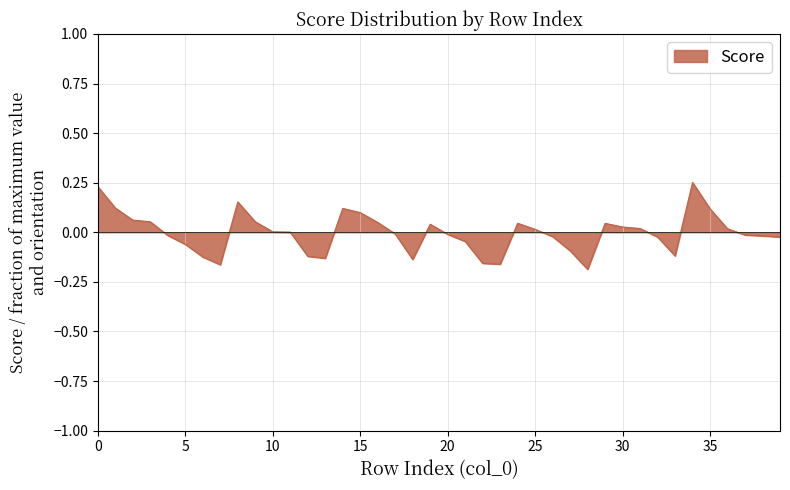

What is the difference between the maximum and minimum values?

0.4